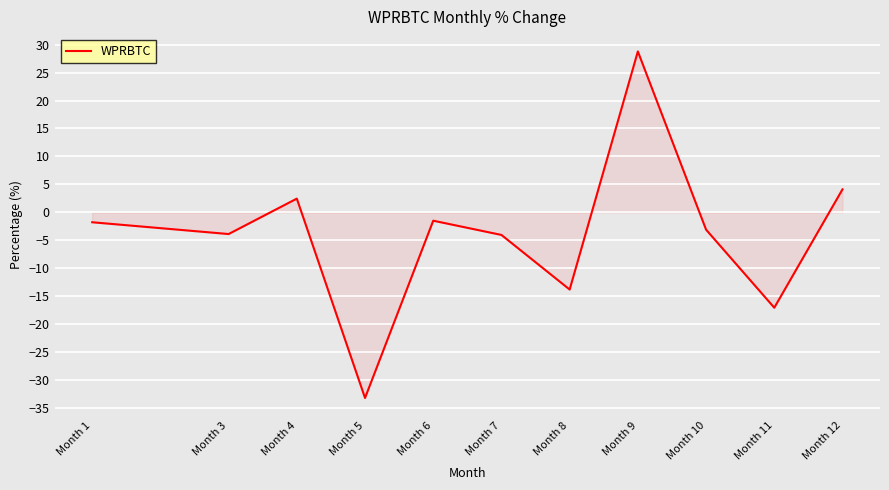

What is the minimum value shown in the chart?

-33.2